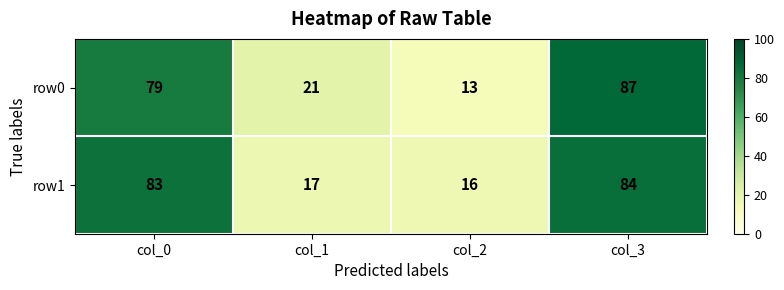

What is the smallest value displayed?

13